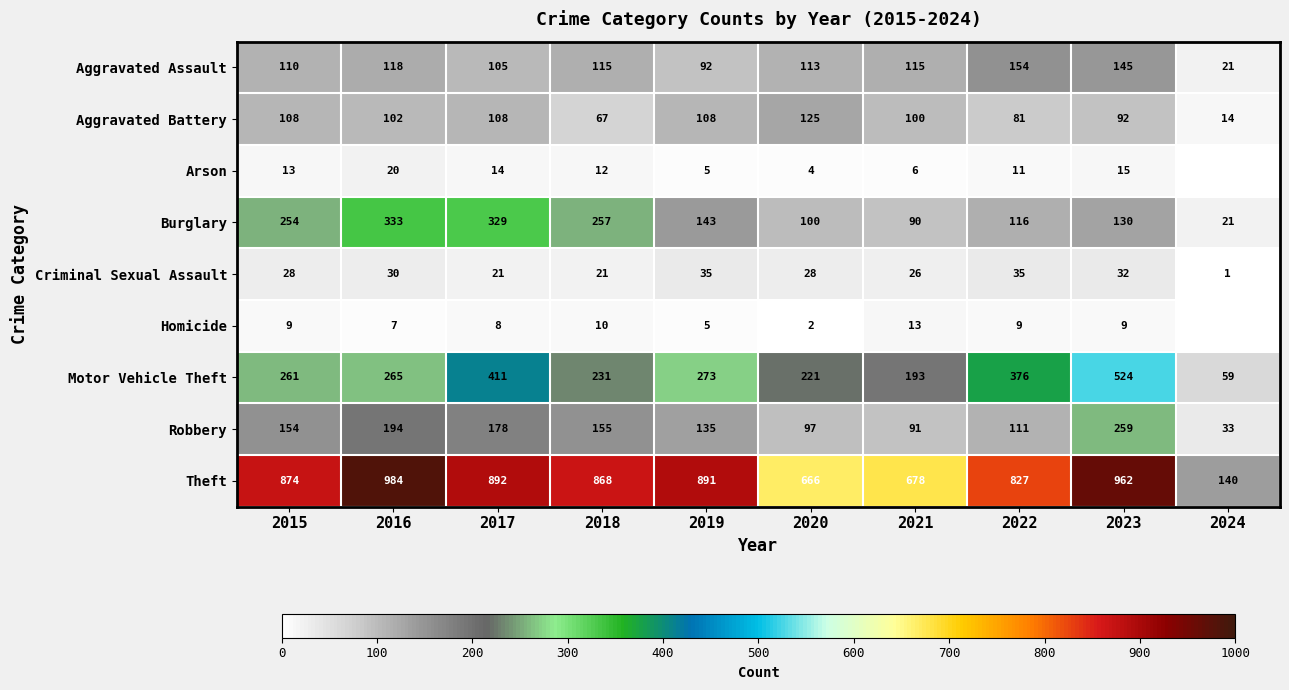

Is it true that Aggravated Battery equals 108 at 2015?

True